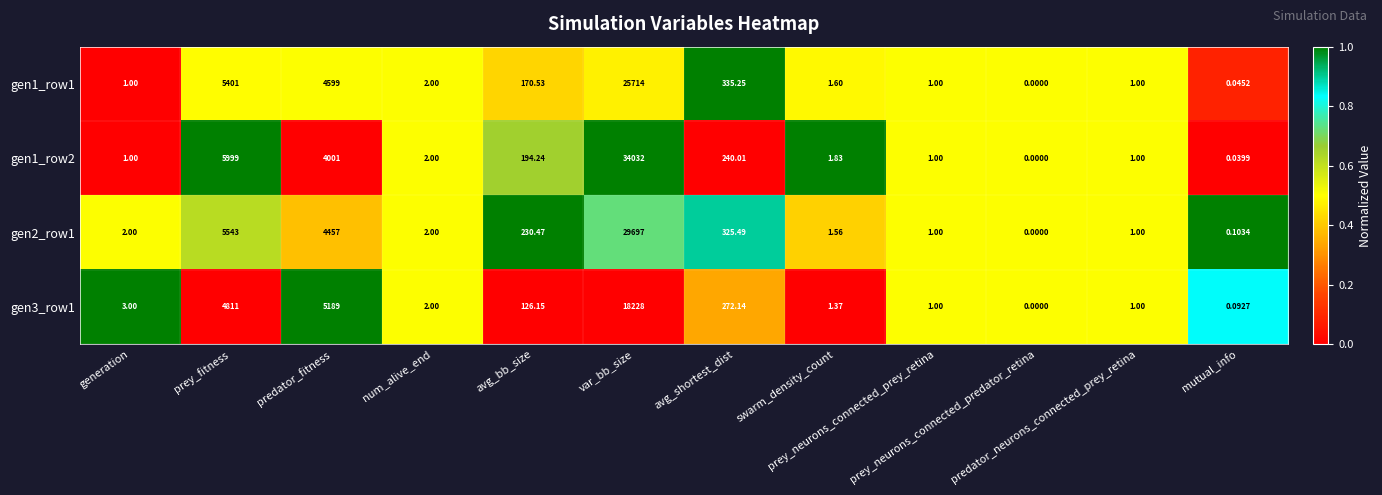

Rank the series at avg_shortest_dist from lowest to highest value.

gen1_row2, gen3_row1, gen2_row1, gen1_row1